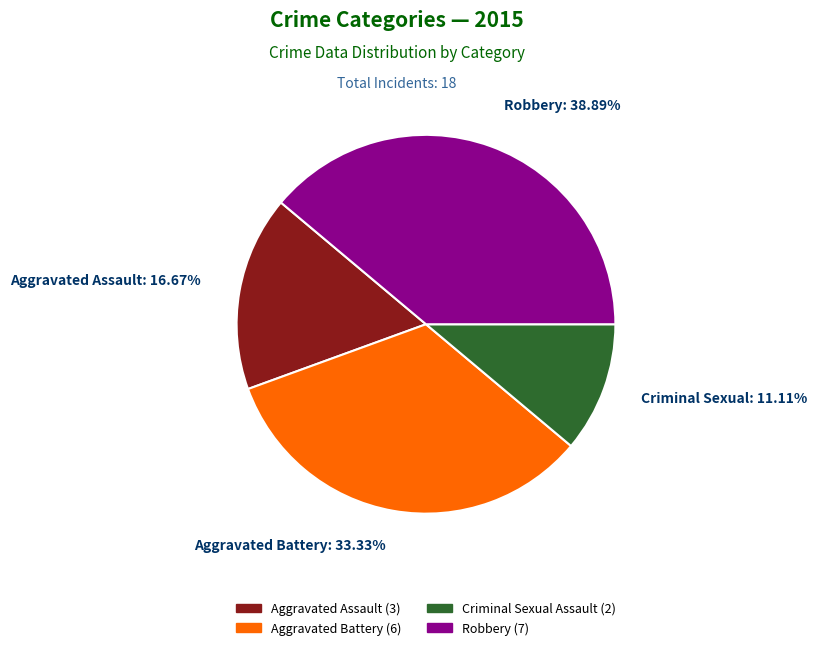

Is there any slice that represents more than half of the pie?

No